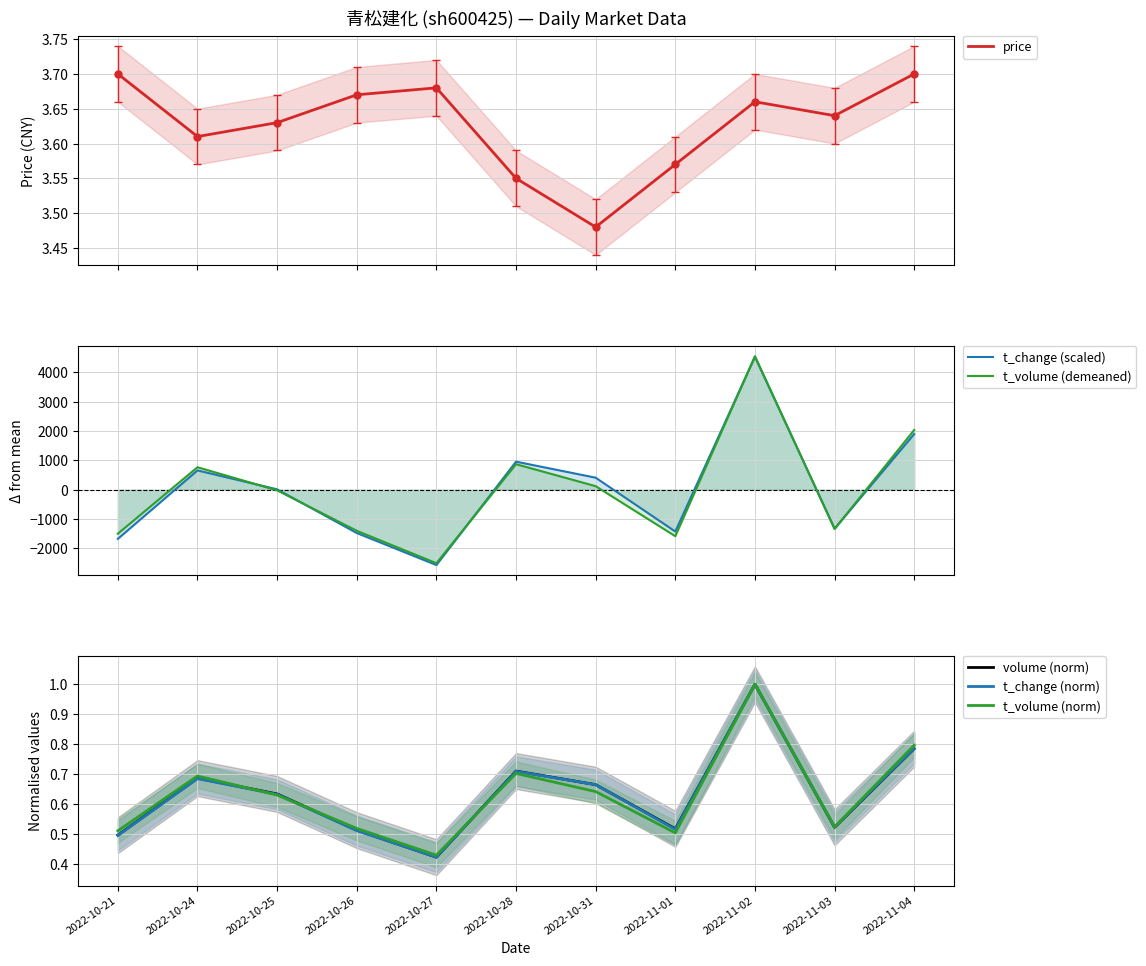

What is the difference between the maximum and minimum values in the price series?

0.2